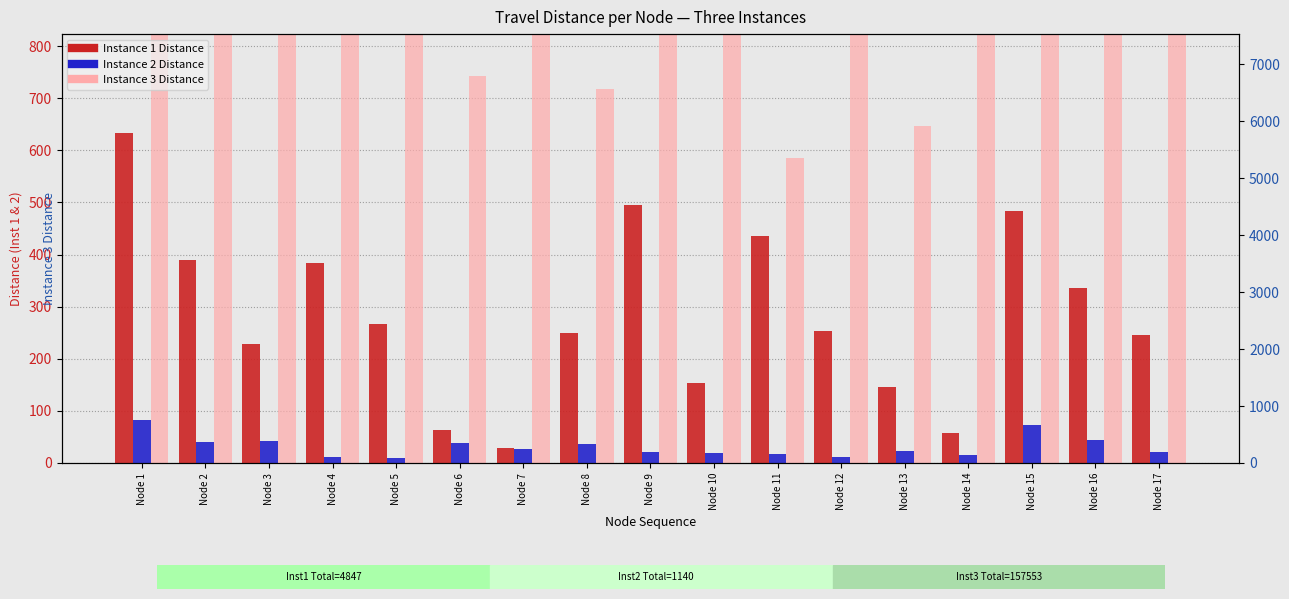

What is the value of the Instance 3 Distance bar at the 8th from the left?

718